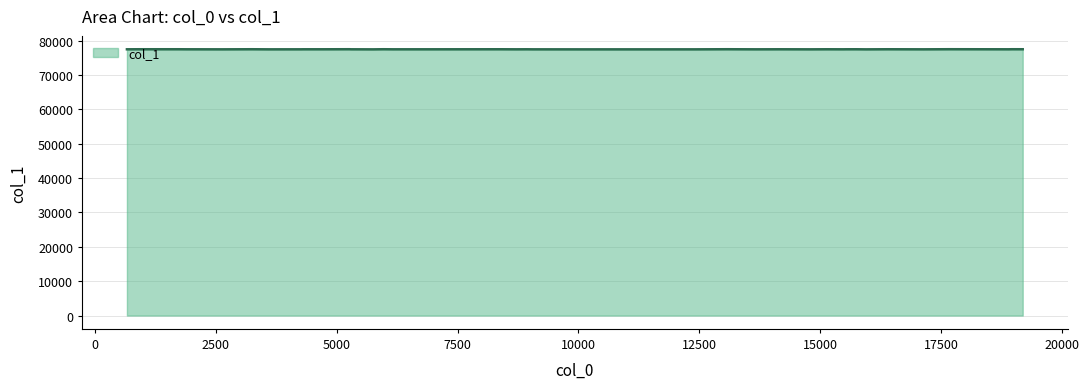

What is the difference between the maximum and minimum values?

39